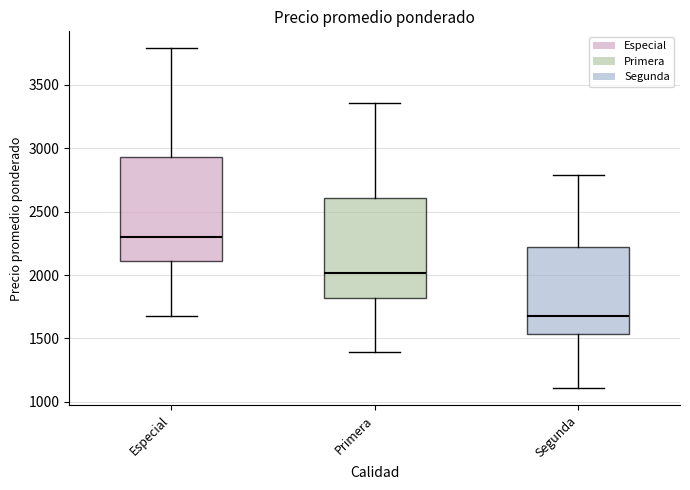

Where does the lower whisker of the box for Especial end on the y-axis? The values are not printed on the chart, so give them approximately, as read against the axis.

1700